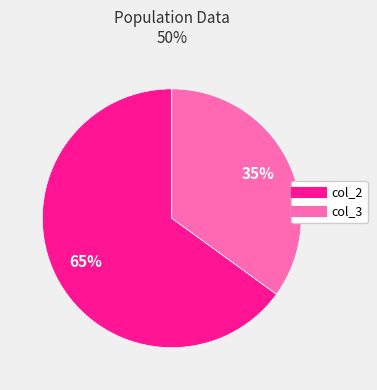

To the nearest percent, what is the difference between the largest and smallest slice percentages?

30%